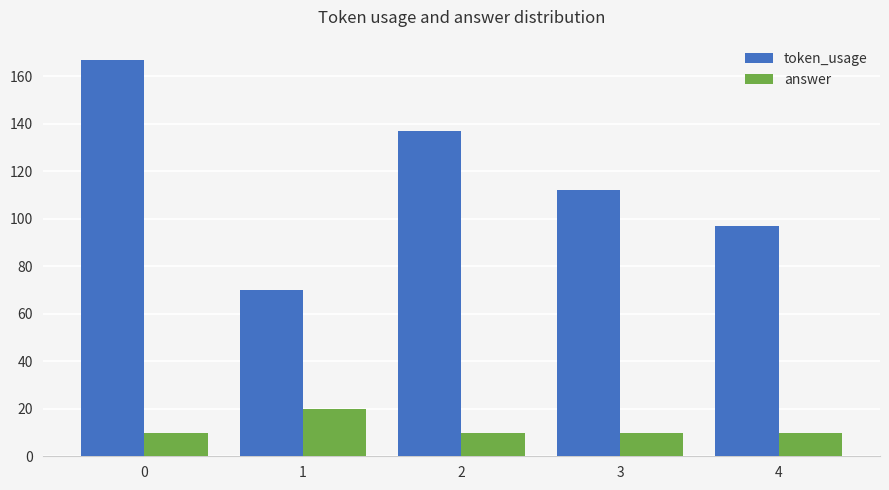

Reading right to left, transcribe all the data shown in this chart.

token_usage: 4=97	3=112	2=137	1=70	0=167
answer: 4=10	3=10	2=10	1=20	0=10